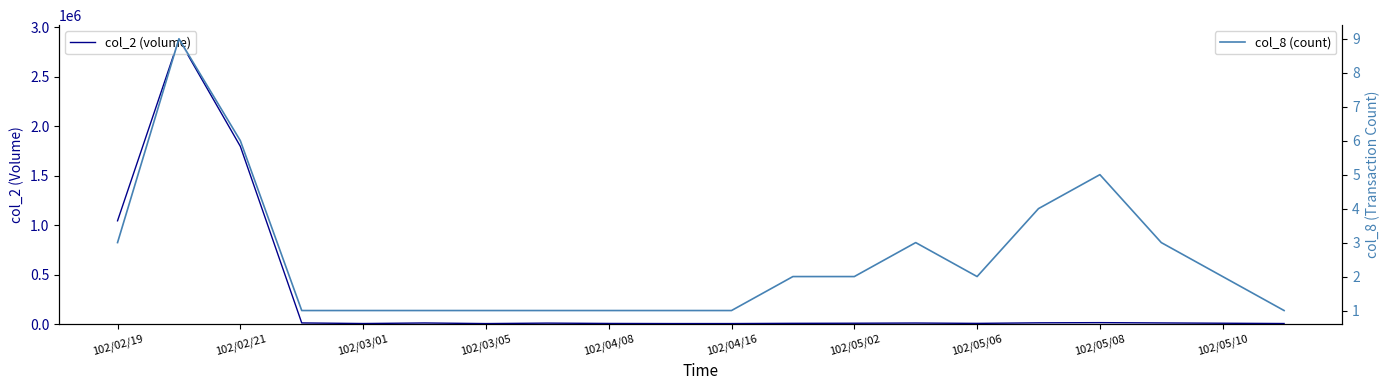

What is the maximum value shown in the chart?

2876300